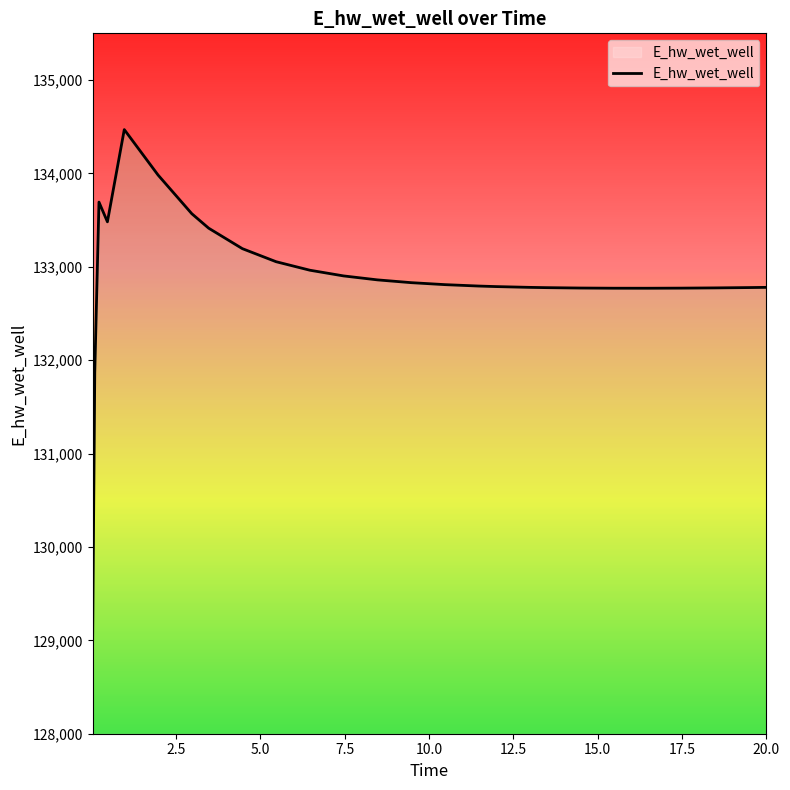

What is the difference between the maximum and minimum values?

5453.5